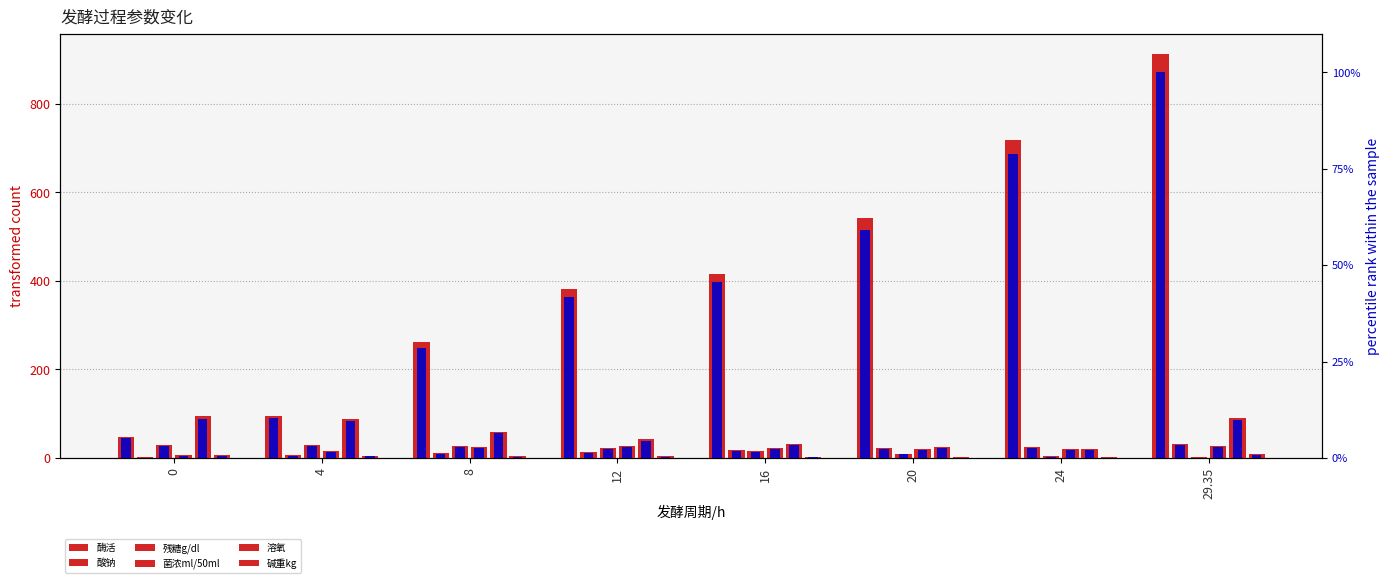

What is the lowest value of the 酶活 series?

47.8